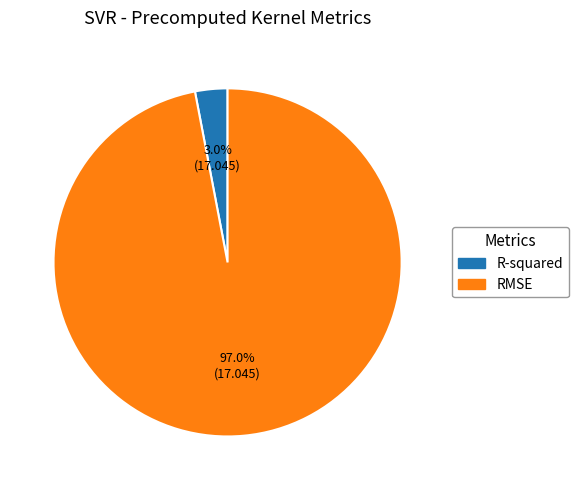

Between RMSE and R-squared, which is larger?

RMSE